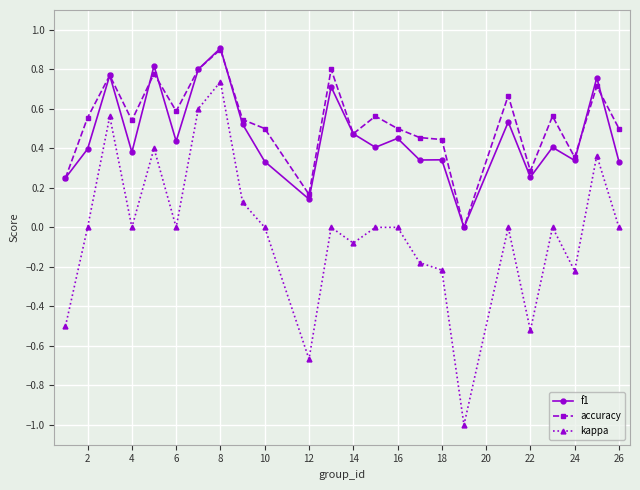

True or false: accuracy and kappa cross at least once.

False